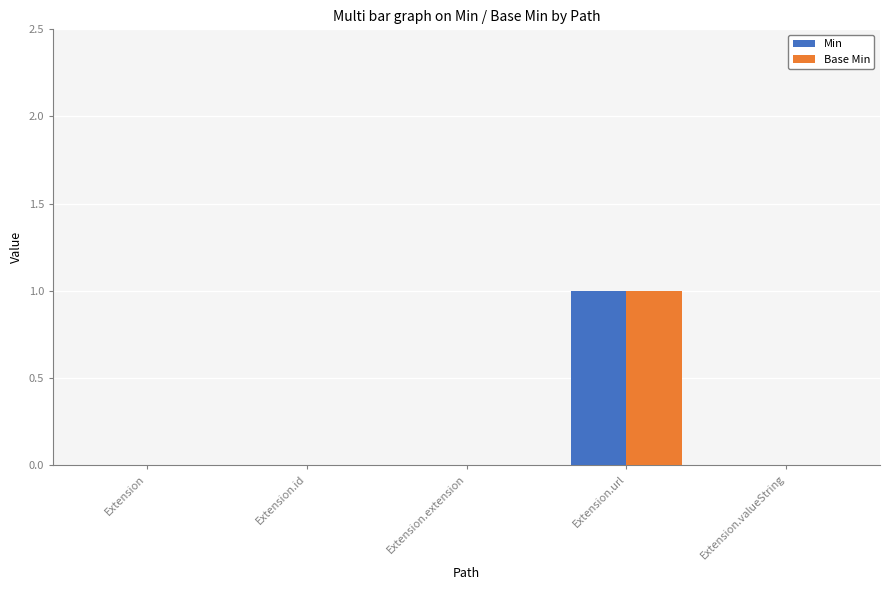

The Min series shows 0 at Extension.extension. True or false?

True